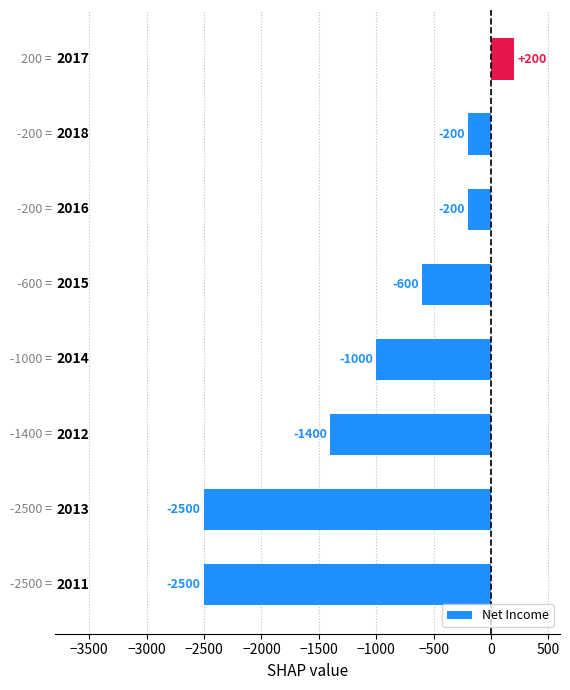

What is the difference between the maximum and minimum values?

2700